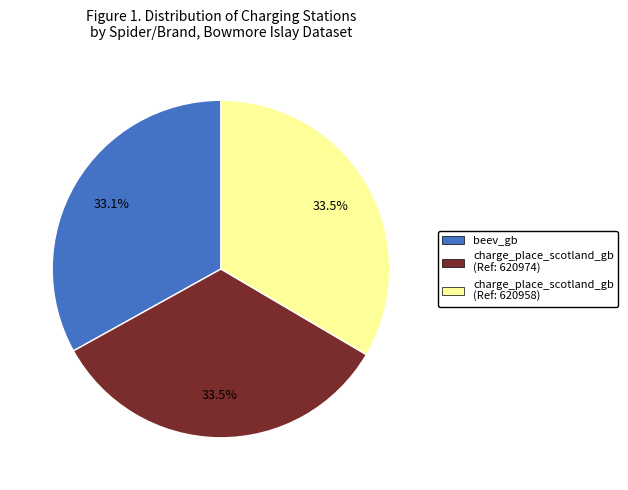

Does beev_gb represent more than half of the total?

No